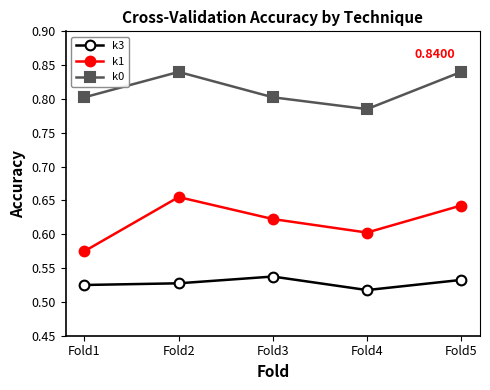

Where is the first local minimum for k0?

Fold4